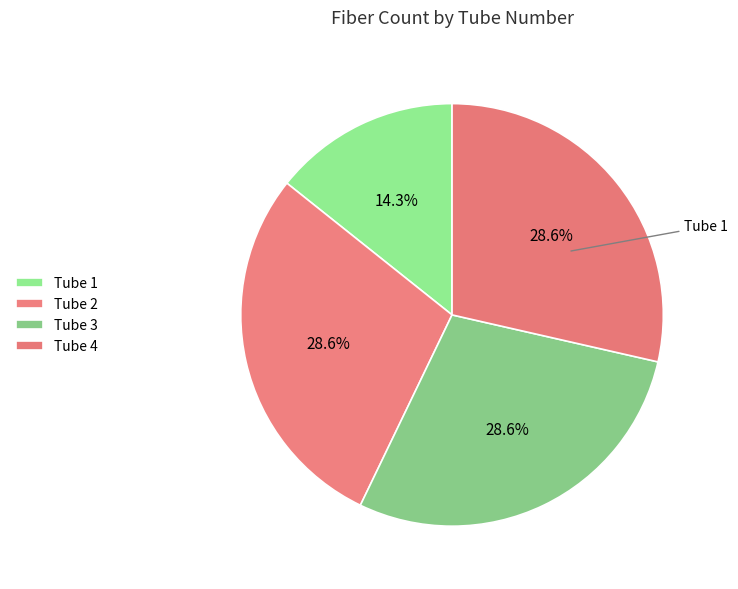

How many slices are in this pie chart?

4